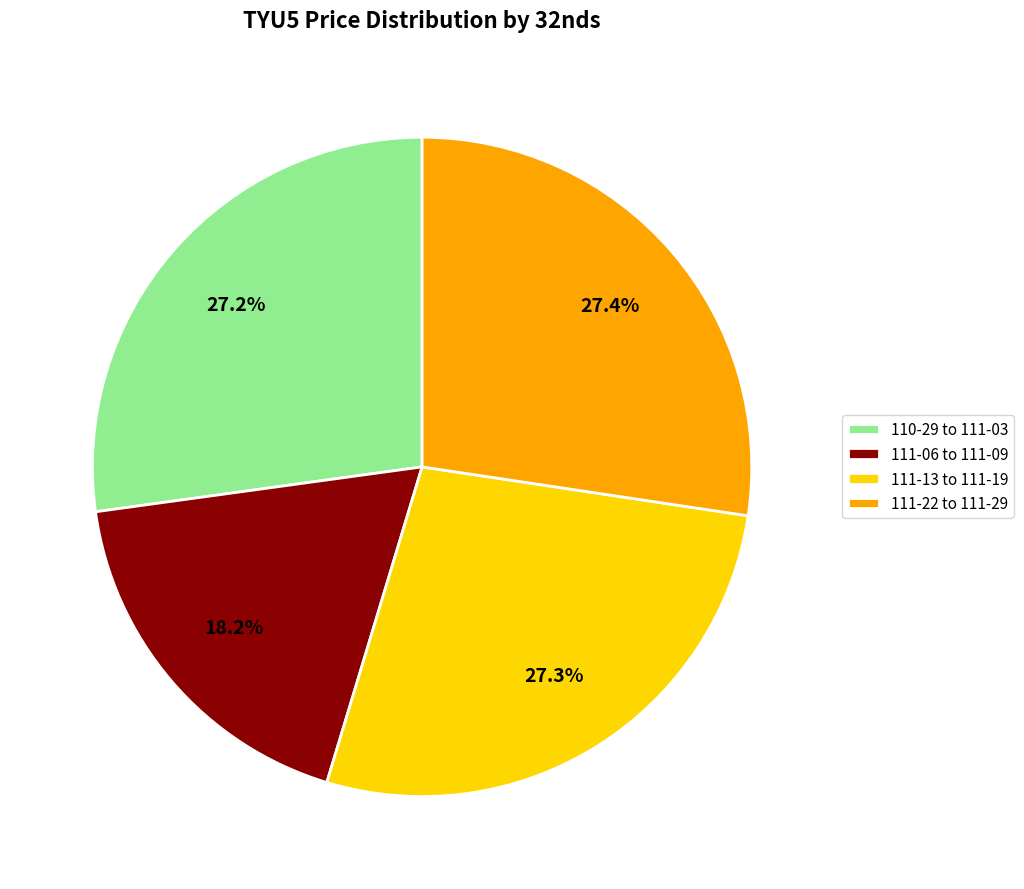

Count the number of slices in the pie.

4